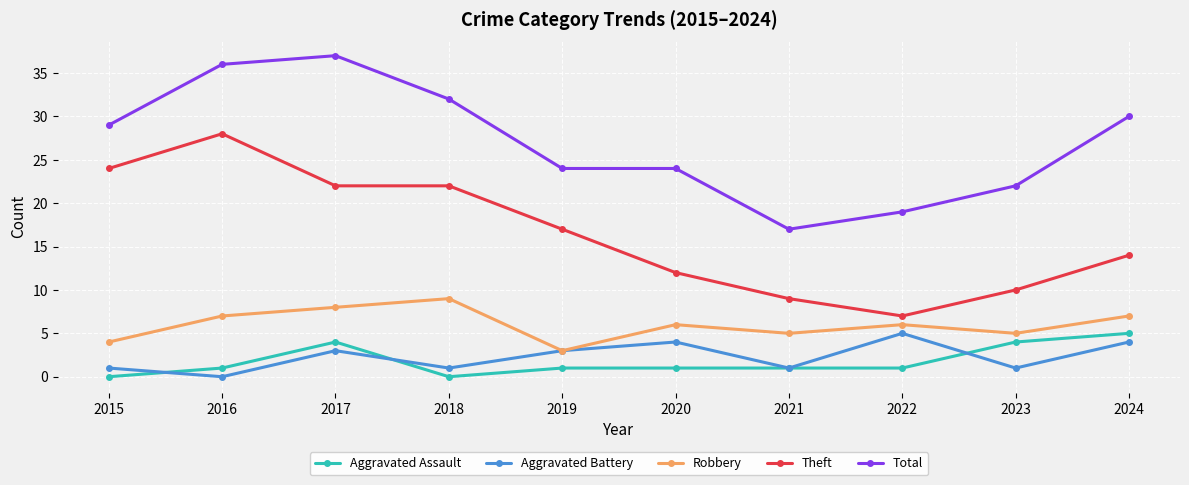

How many series are shown in this chart?

5